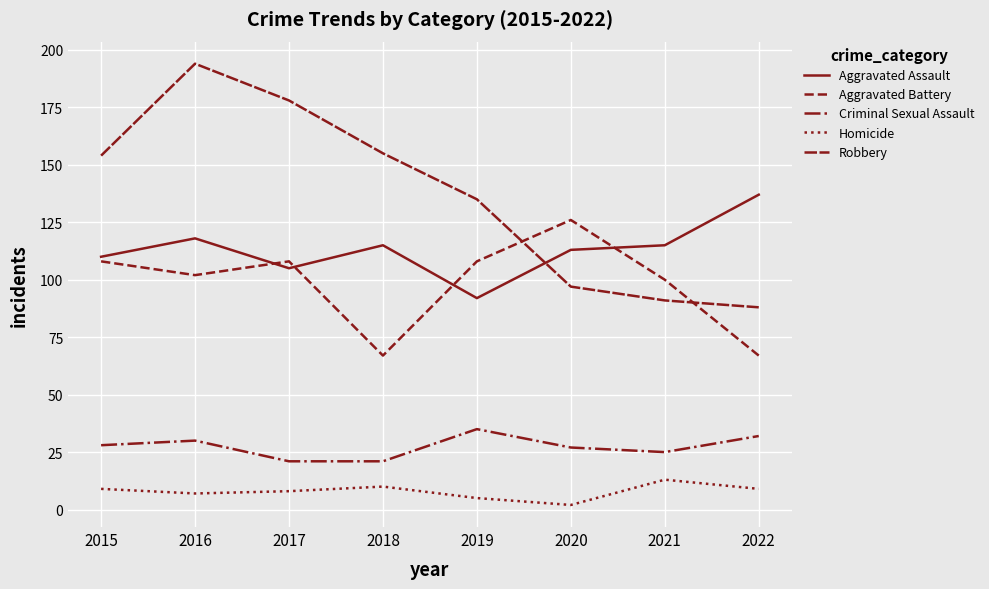

Is this an area chart (filled region under the line)?

No